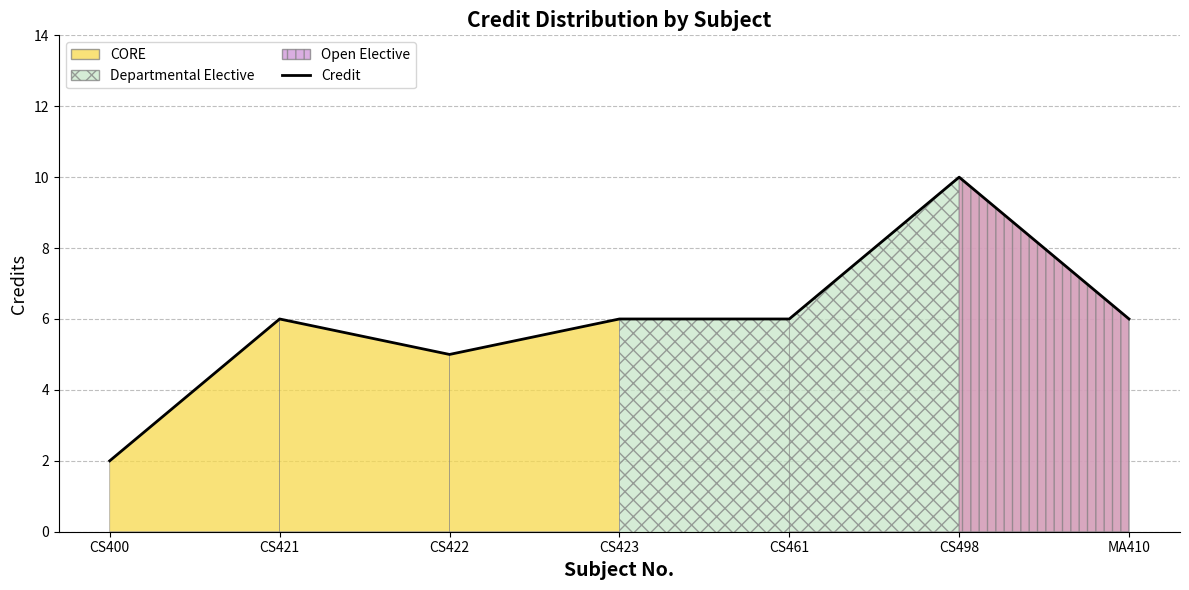

List the labels in order of value, largest first.

CS498, CS421, CS423, CS461, MA410, CS422, CS400